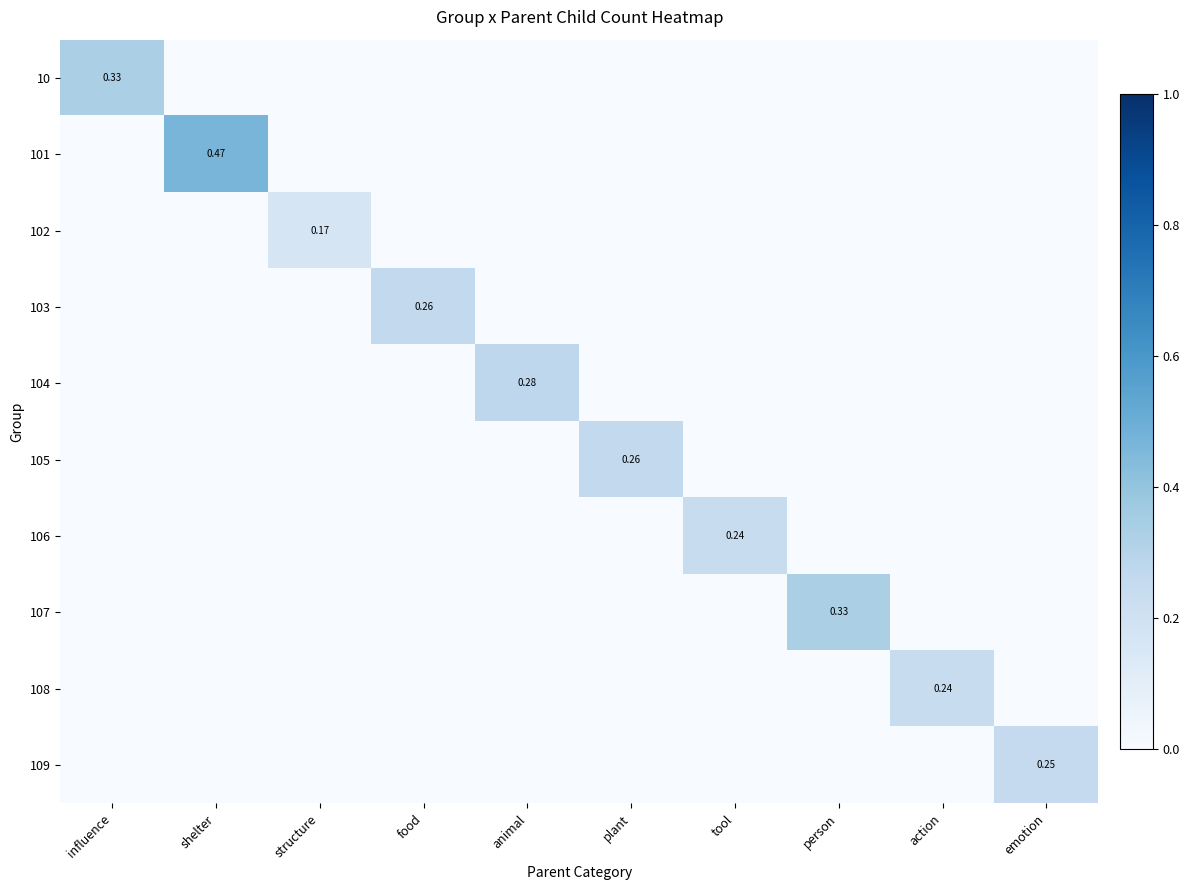

Count the number of data series in this chart.

10